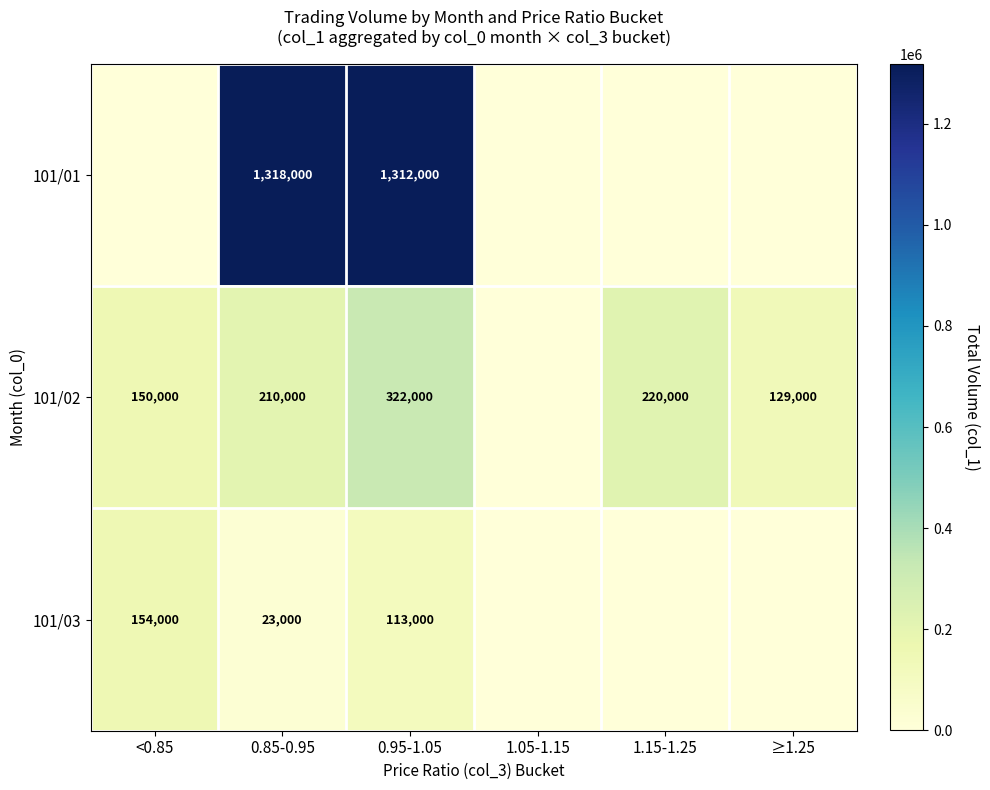

What is the difference between the 101/01 values at 0.85-0.95 and 0.95-1.05?

6000